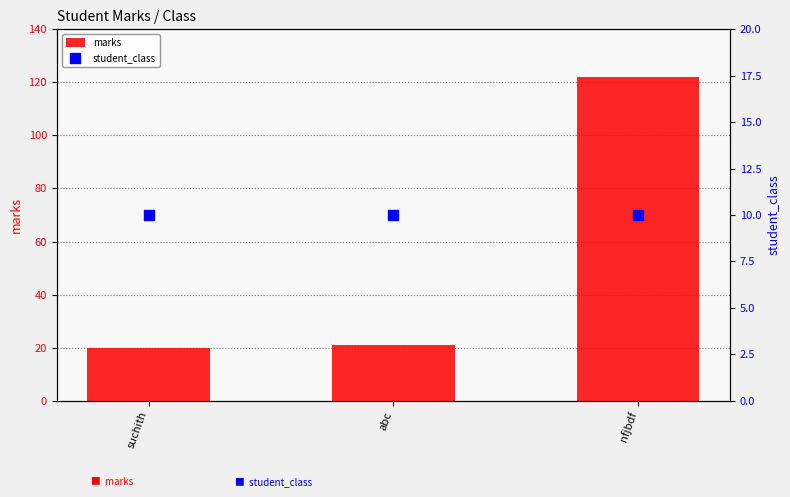

At how many categories does at least one series exceed 106?

1